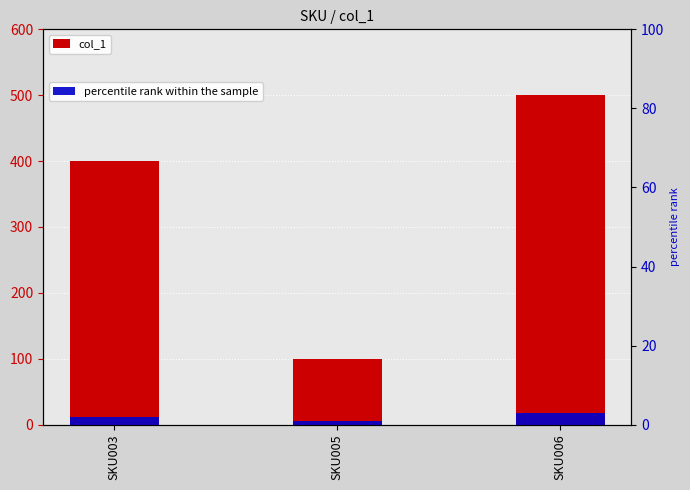

What is the maximum value for col_1?

500